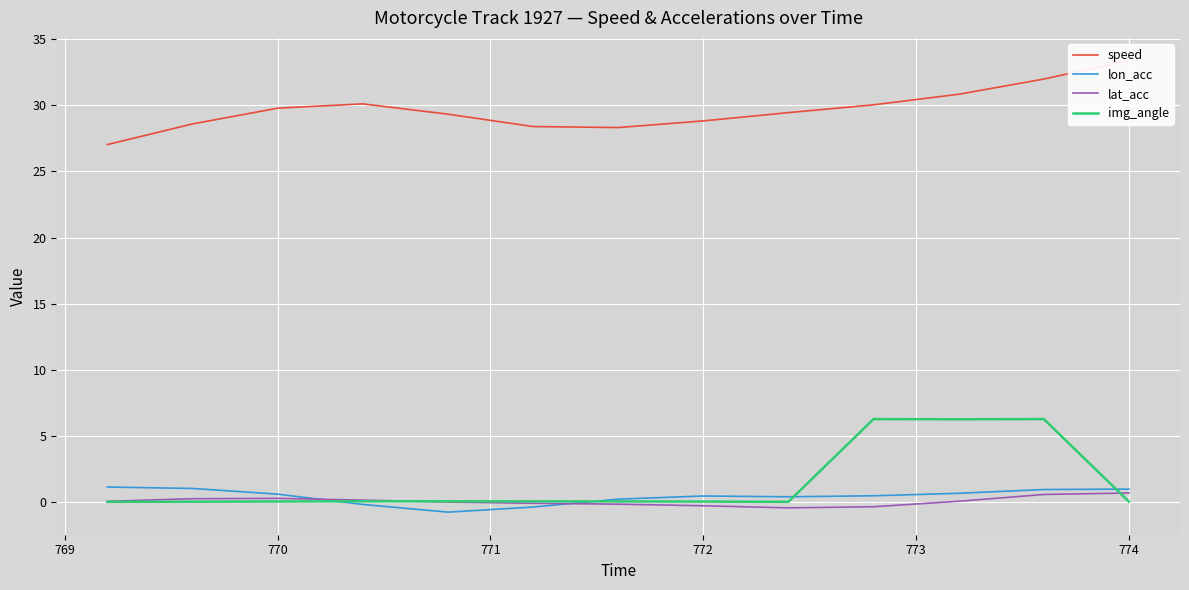

What is the maximum value for lon_acc?

1.1